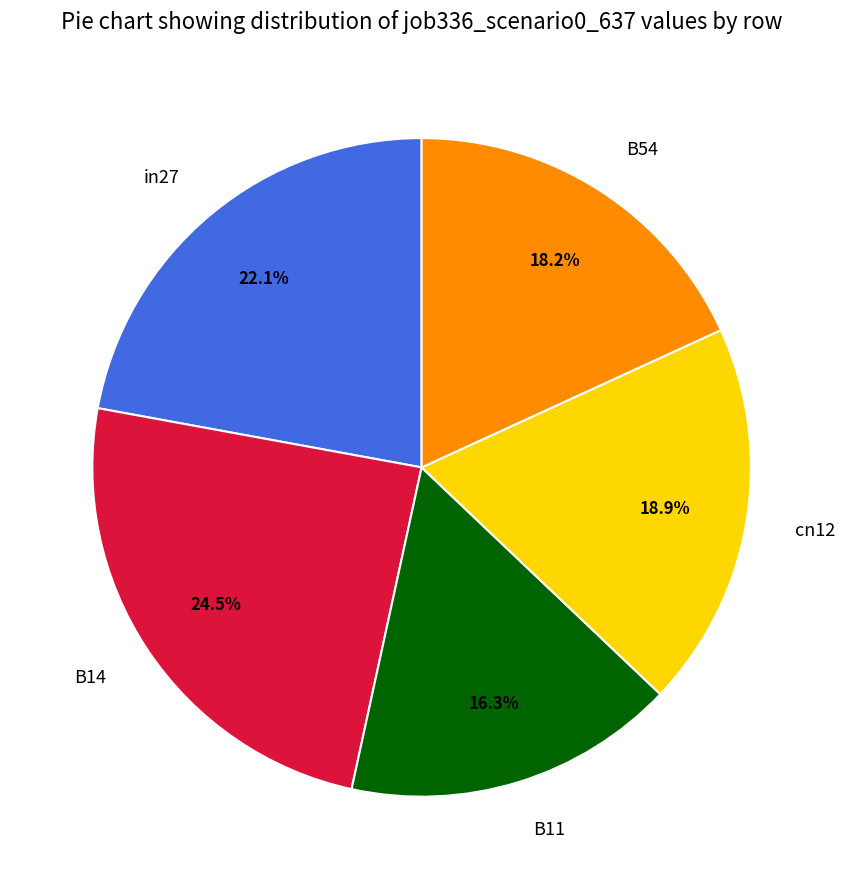

Do B14 and cn12 together represent more than half of the pie?

No